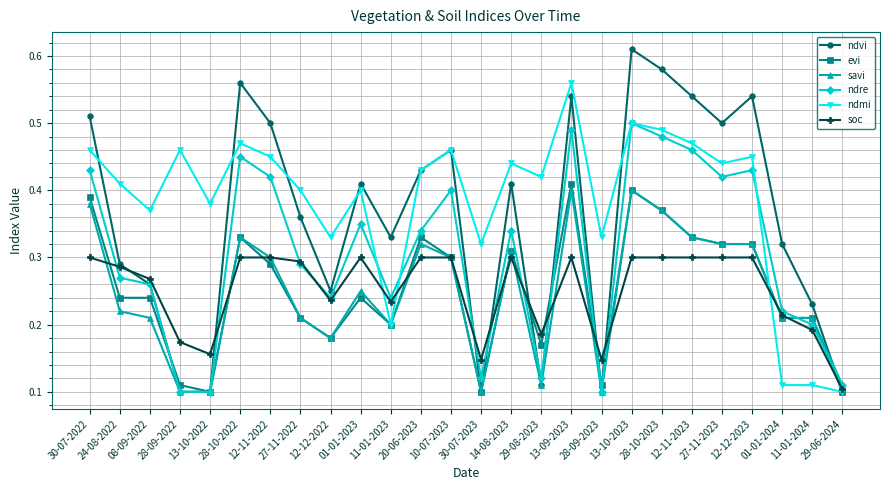

What is the label of the 14th point from the right?

10-07-2023